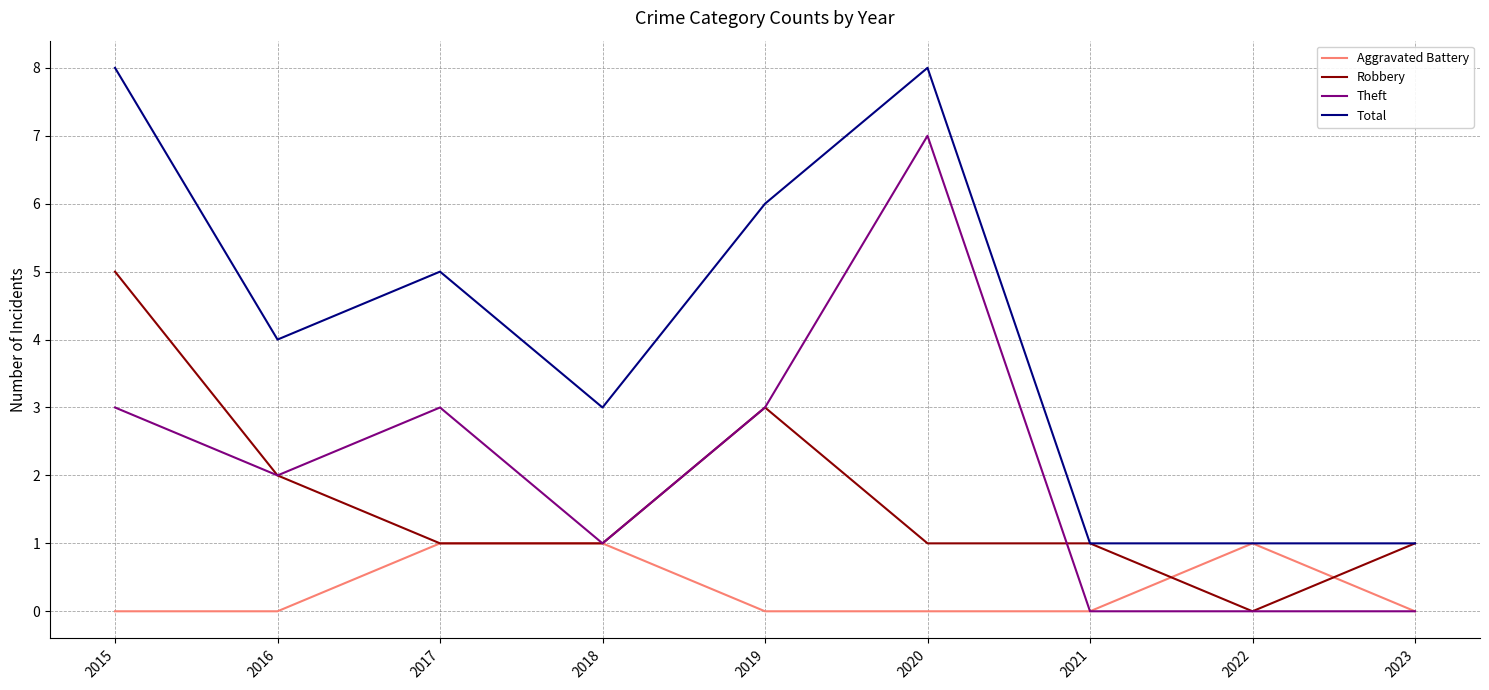

What is the difference between the second highest and minimum values in the Theft series?

3